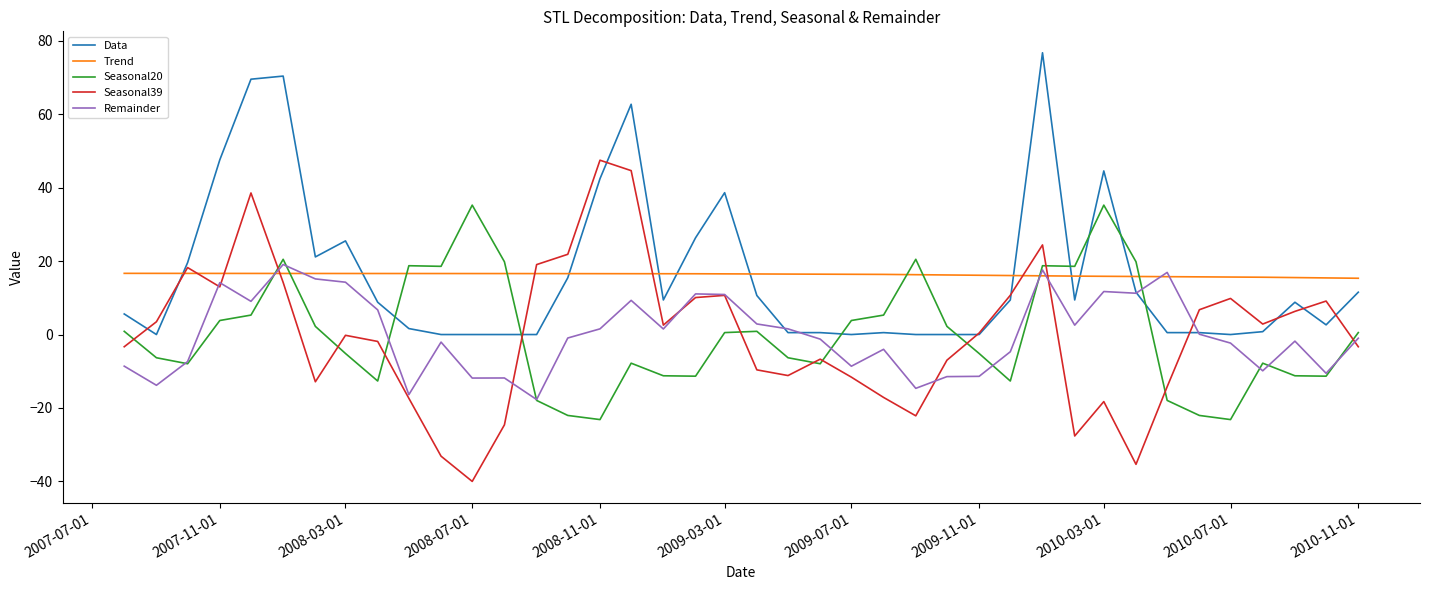

What is the lowest value of the Seasonal20 series?

-23.2